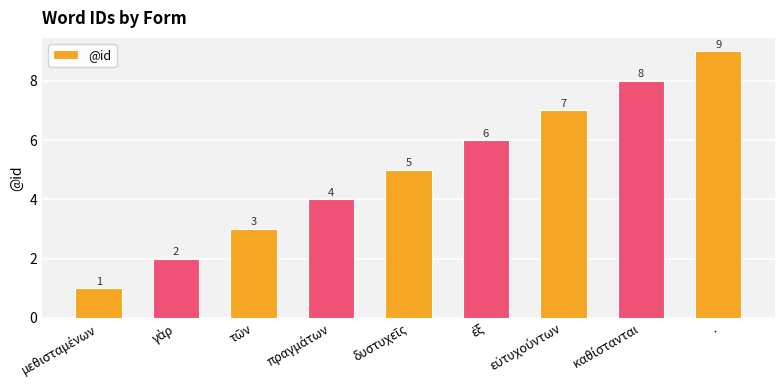

Which label corresponds to the largest value in the chart?

.